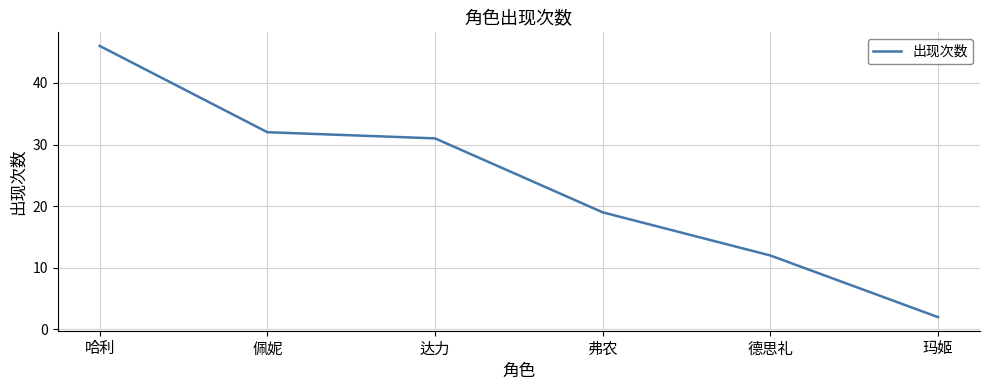

How many series are shown in this chart?

1